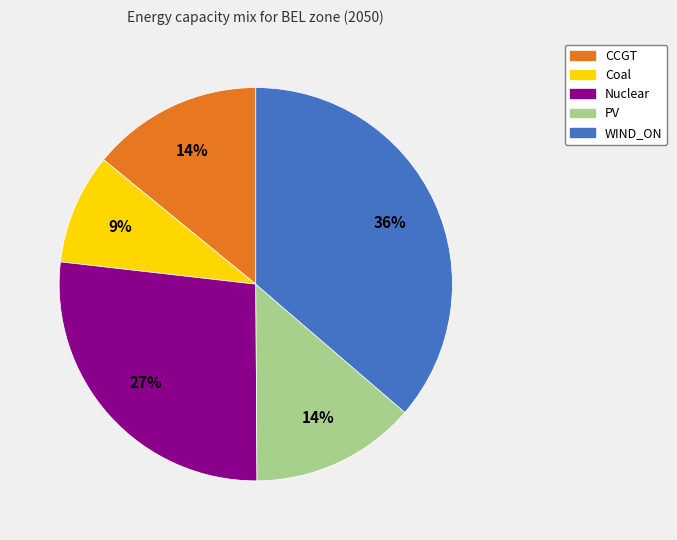

Is there a majority slice in this chart?

No